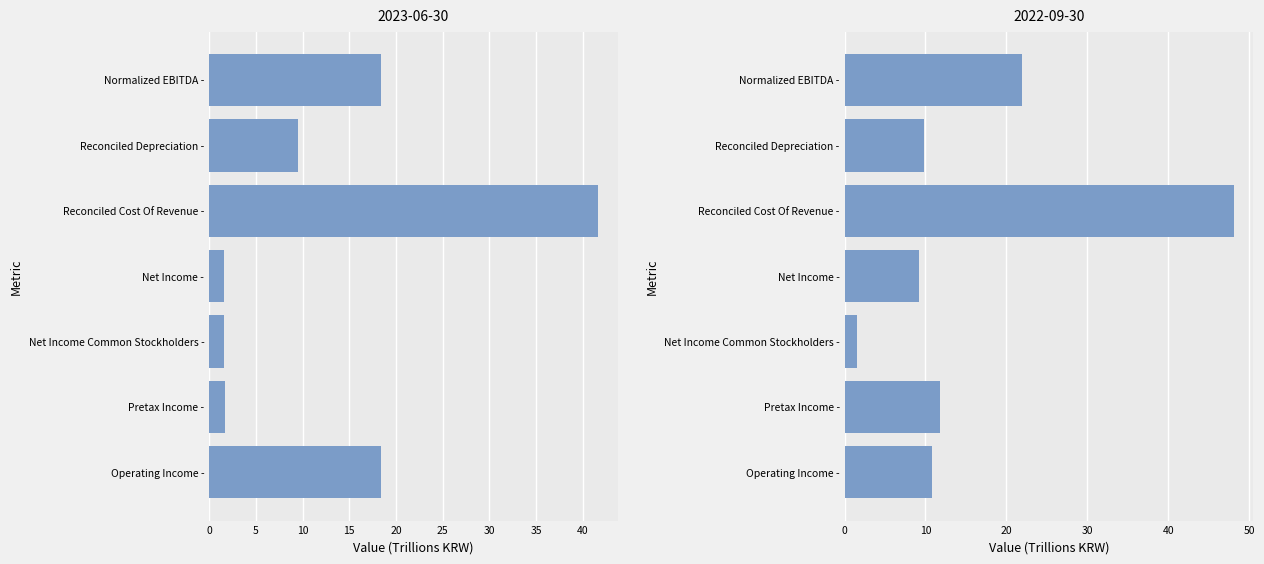

Is it true that 2022-09-30 equals 1.5 at Net Income Common Stockholders -?

True